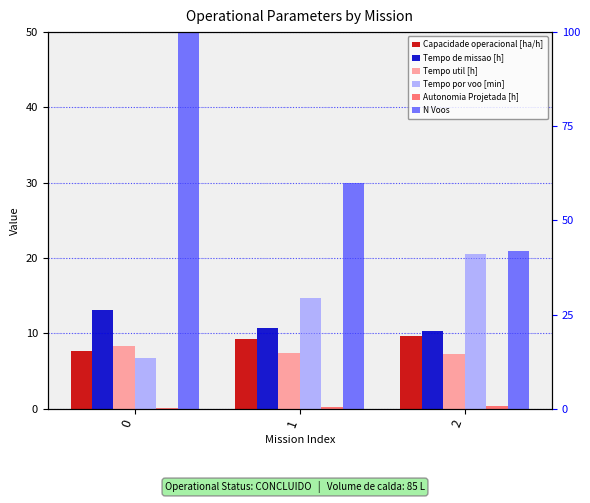

The Tempo de missao [h] series shows 3.0 at 1. True or false?

False